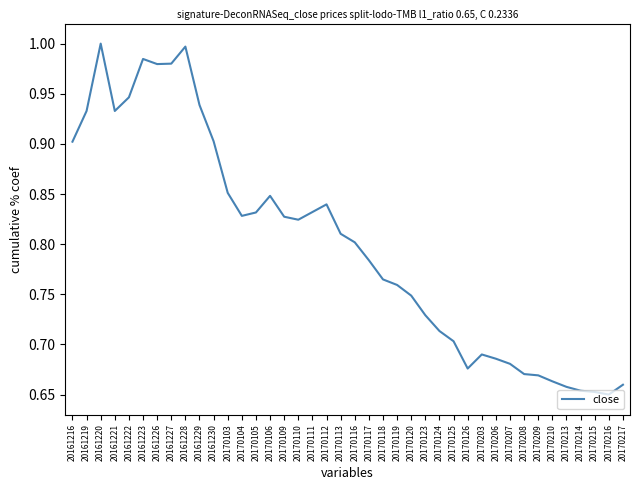

At which category does the data reach its first local valley?

20161221